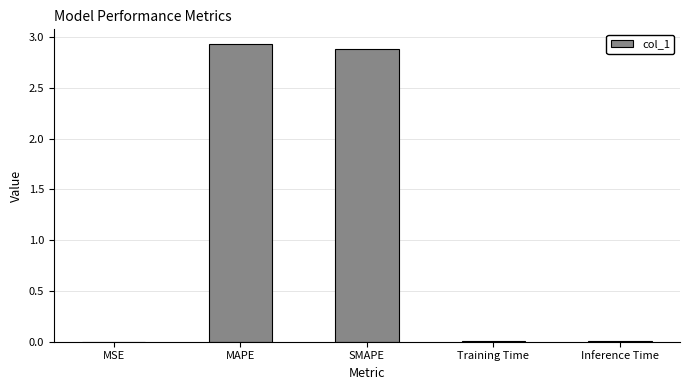

What is the maximum value shown in the chart?

2.9